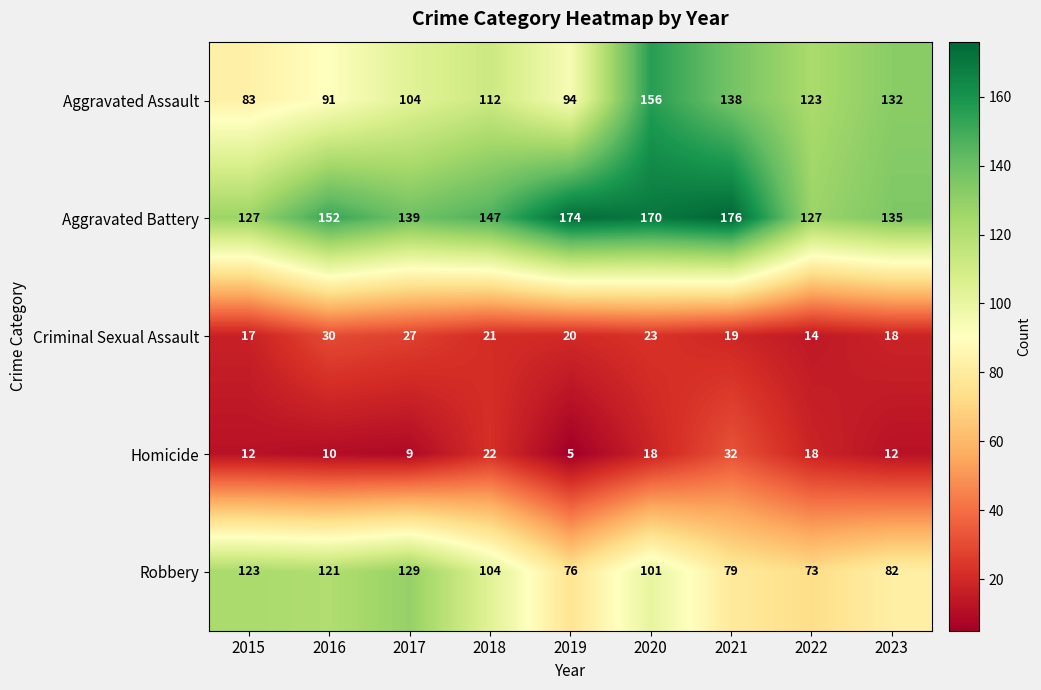

The Homicide series shows 12 at 2017. True or false?

False